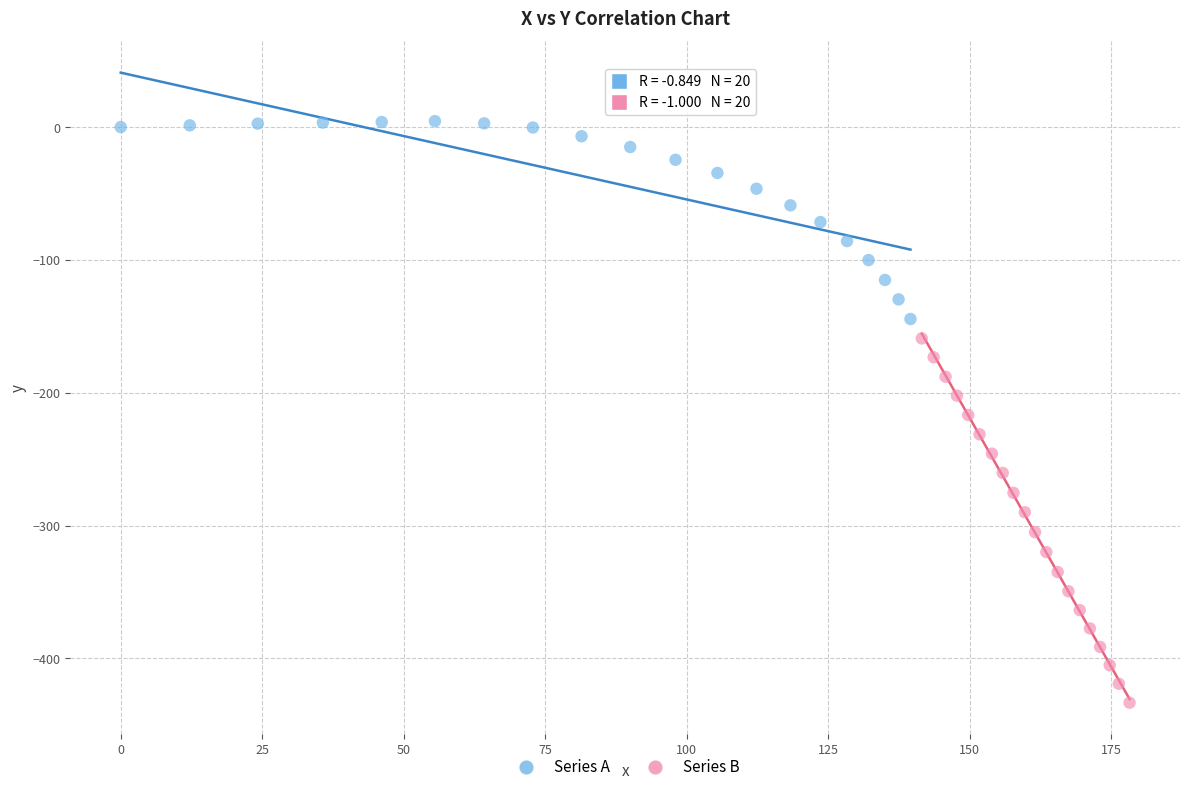

Which series reaches the minimum Y coordinate?

Series B